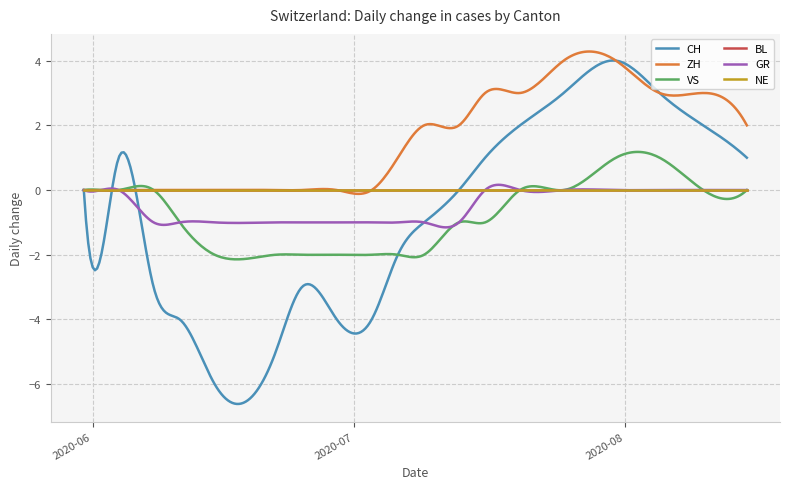

Does the chart display data point markers on the line(s)?

No